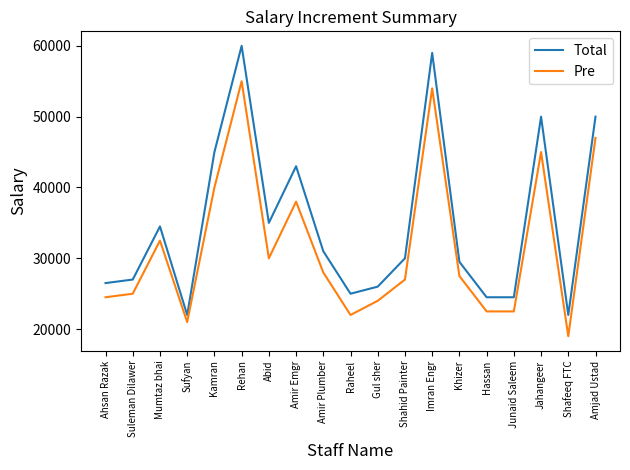

What are all the series names shown in the legend?

Total, Pre